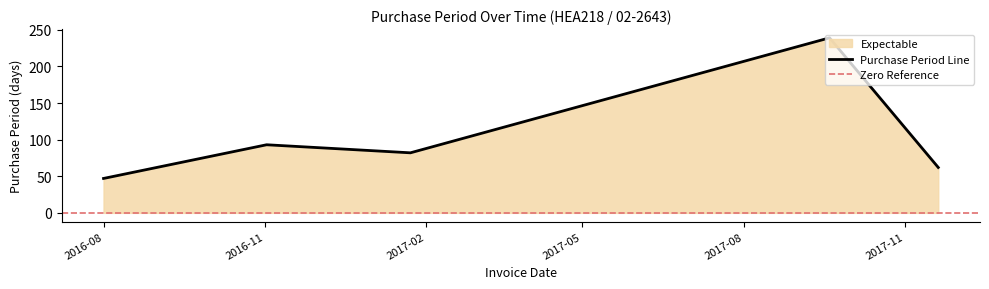

What is the maximum value shown in the chart?

239